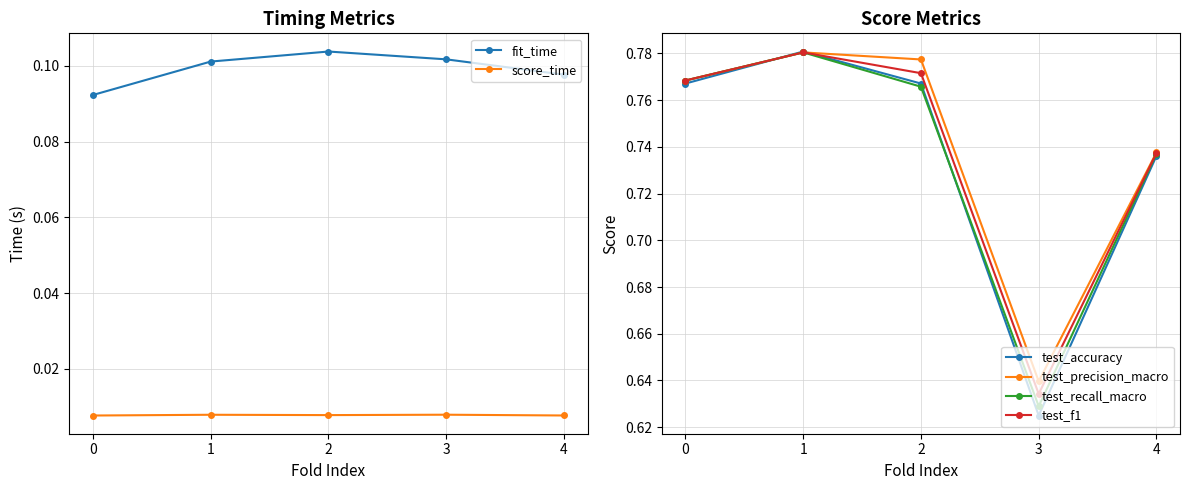

True or false: test_recall_macro and test_precision_macro cross at least once.

False